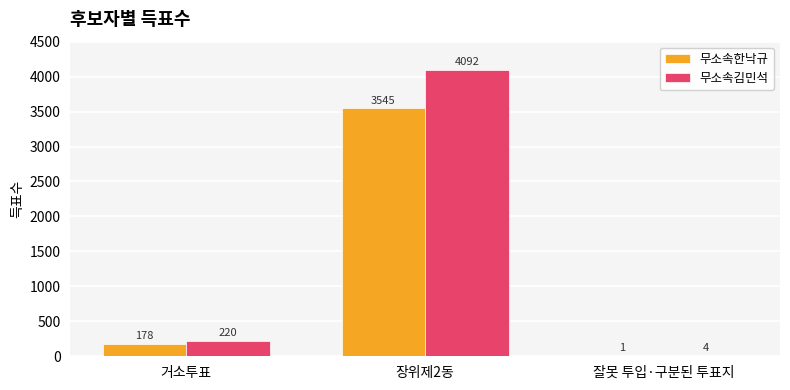

What is the total value across all series at 장위제2동?

7637